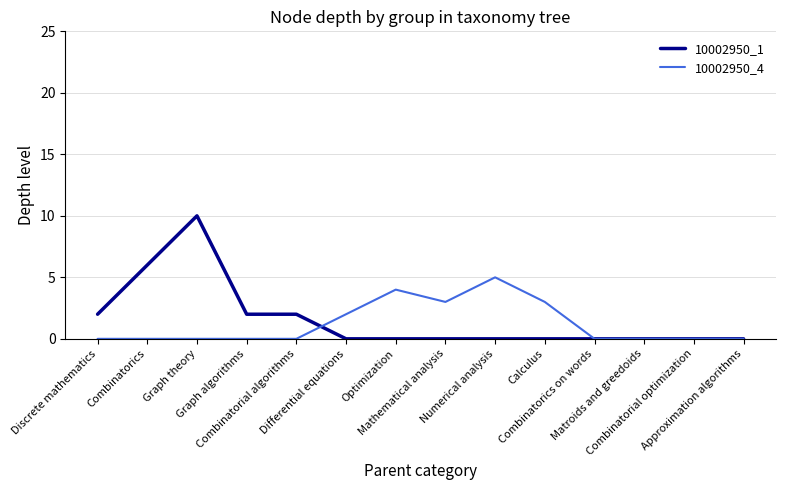

Which series has the largest range (max minus min)?

10002950_1